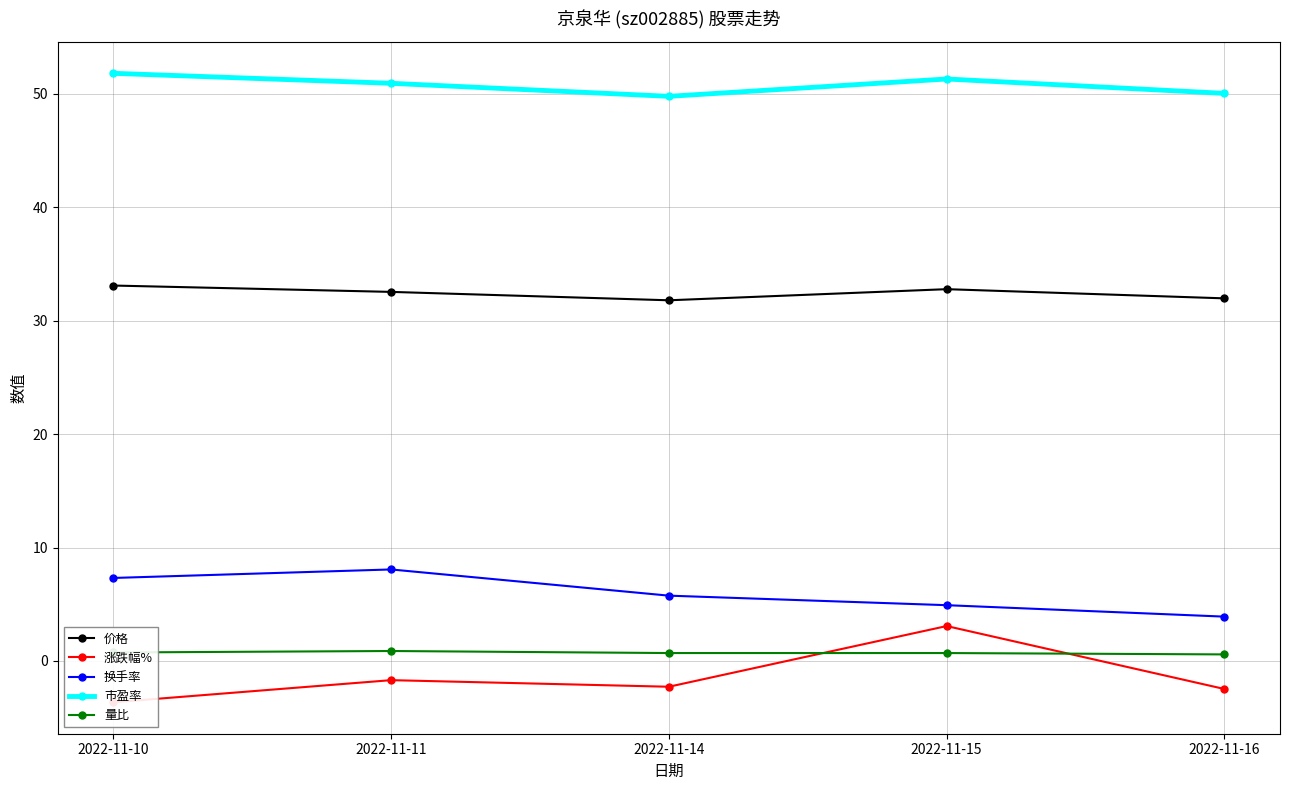

The value of 量比 at 2022-11-15 is 0.3. True or false?

False